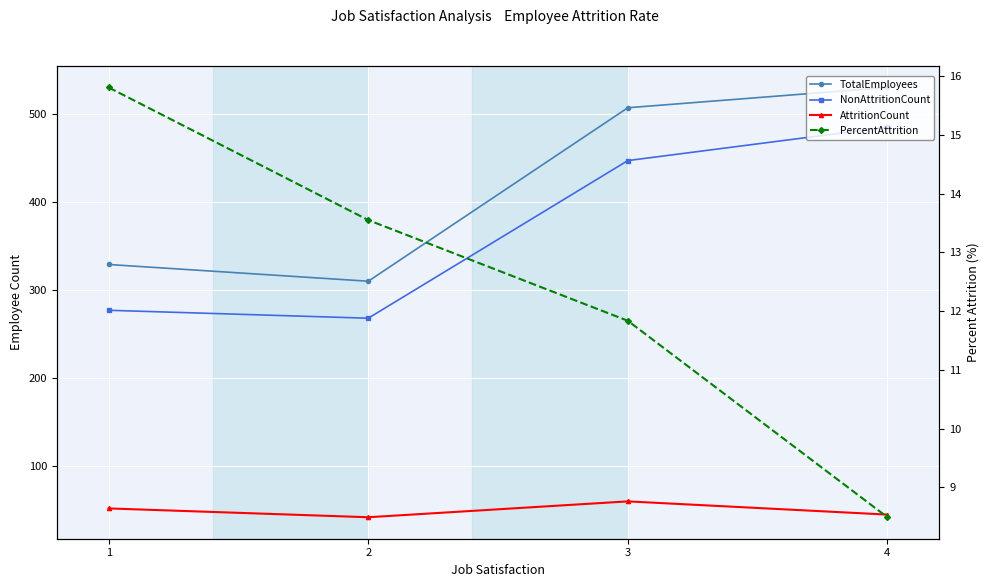

Rank the series by their maximum value, from lowest to highest.

PercentAttrition, AttritionCount, NonAttritionCount, TotalEmployees